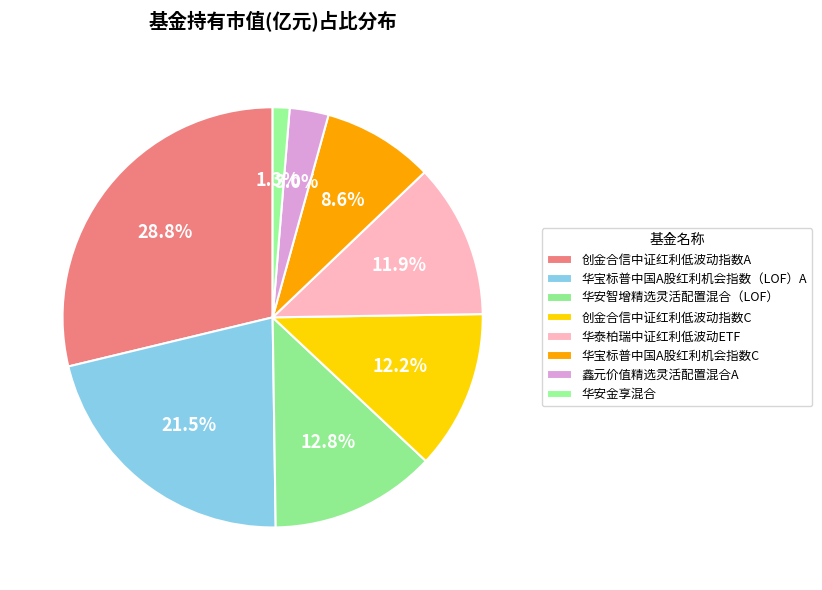

How many segments does this pie chart have?

8